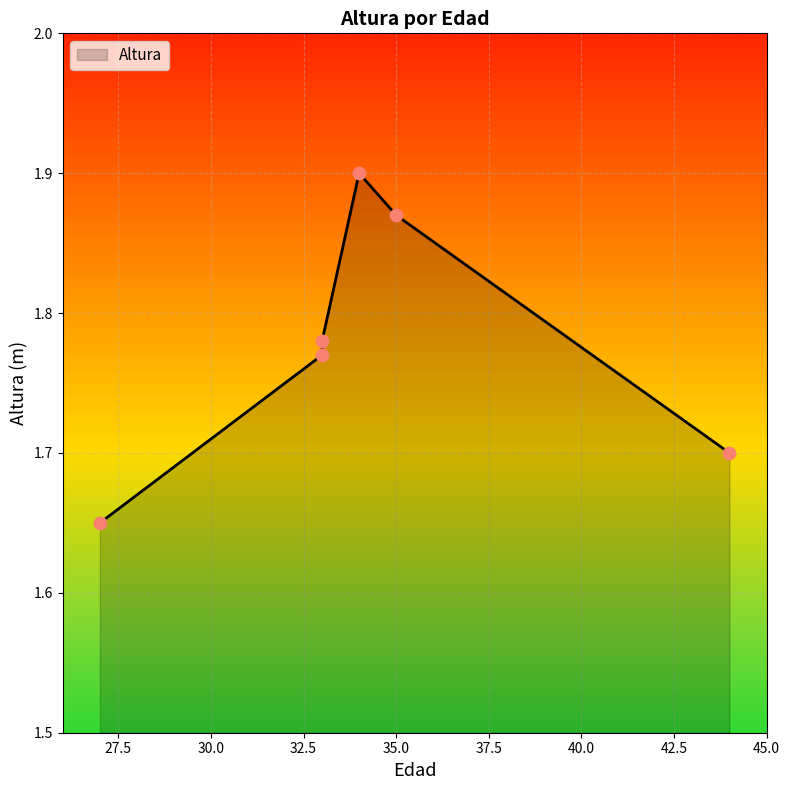

Which has a higher value, 27 or 33?

33